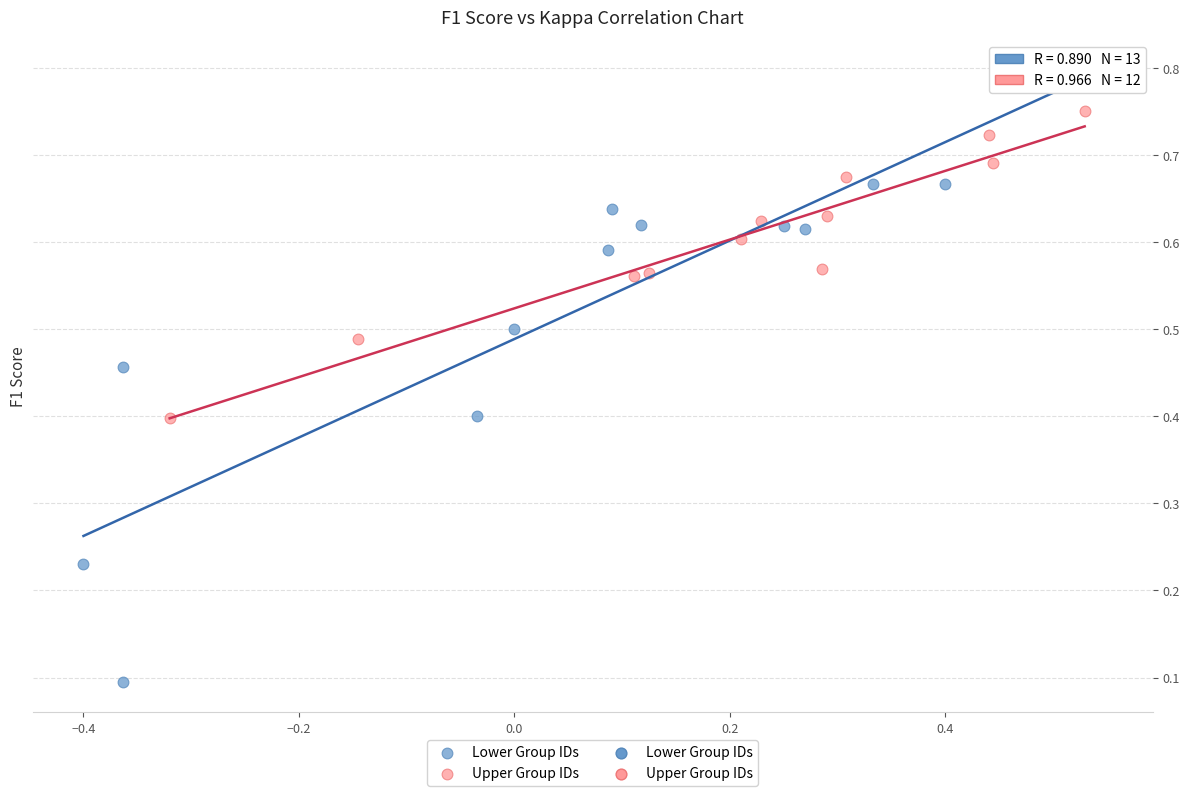

Which series contains the highest Y value?

Lower Group IDs